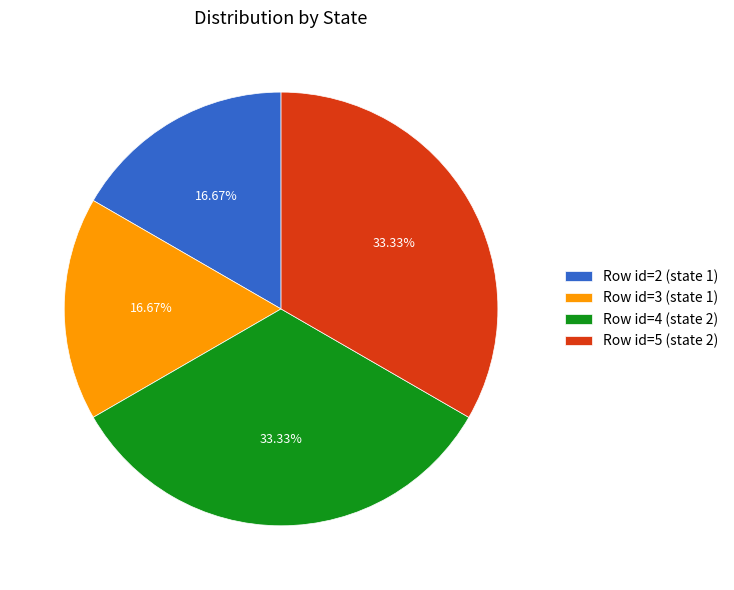

Is Row id=3 (state 1) the majority of the pie?

No